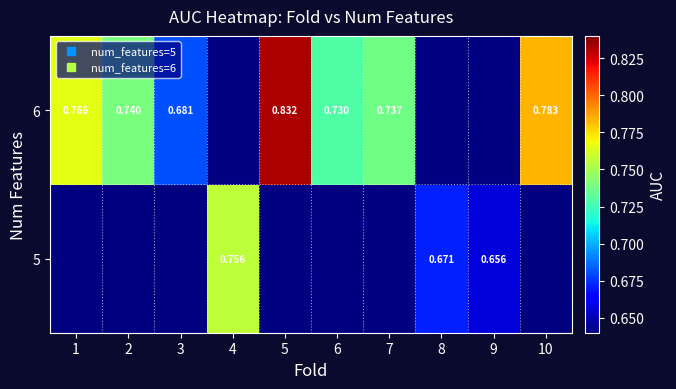

Between 4 and 1, which is larger?

1